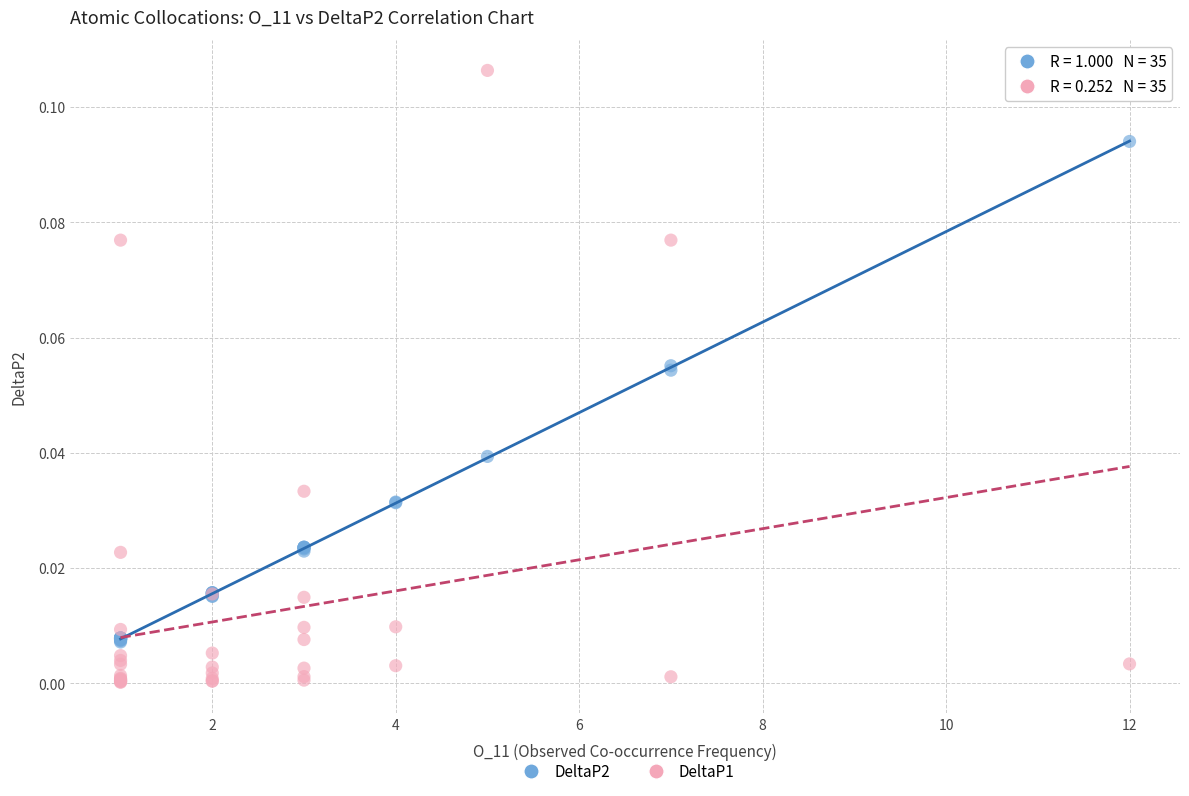

Which series contains the lowest Y value?

DeltaP1